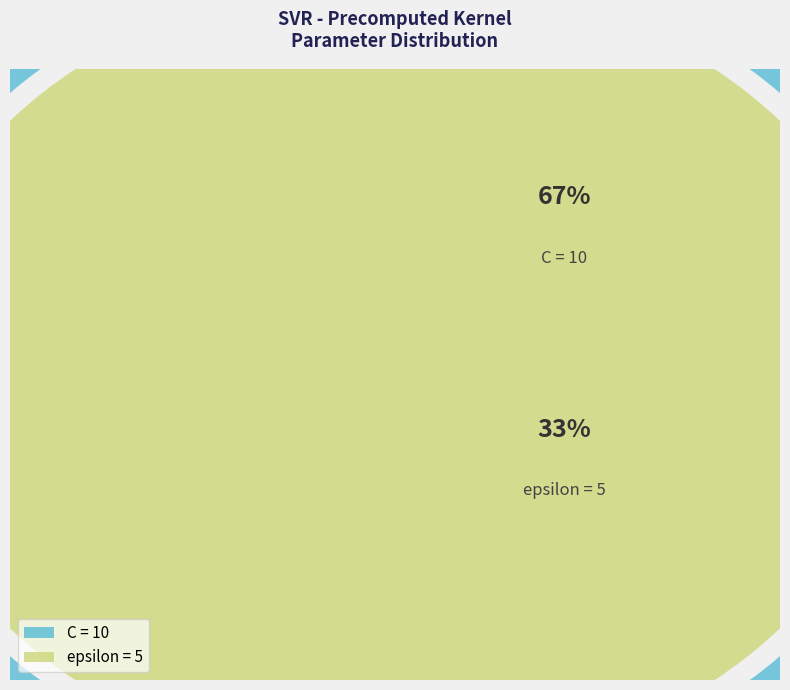

Which slice represents more than half of the pie?

C